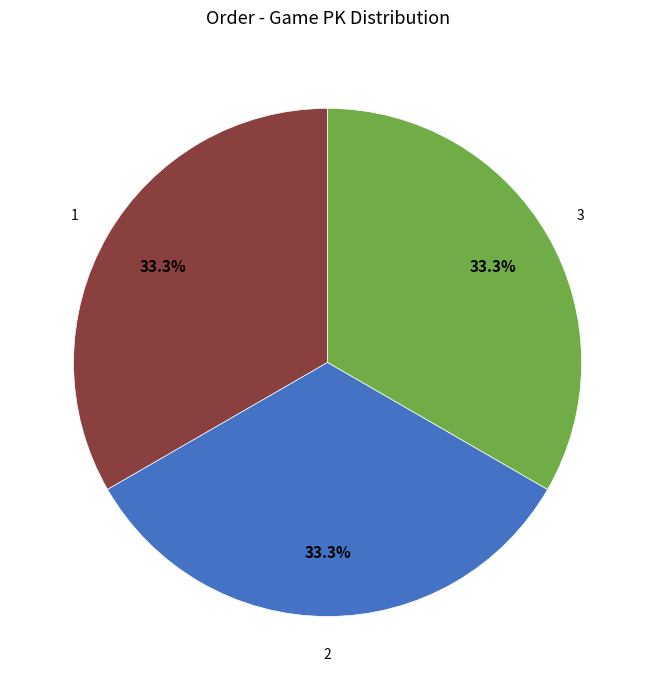

Does 1 account for over 50% of the chart?

No